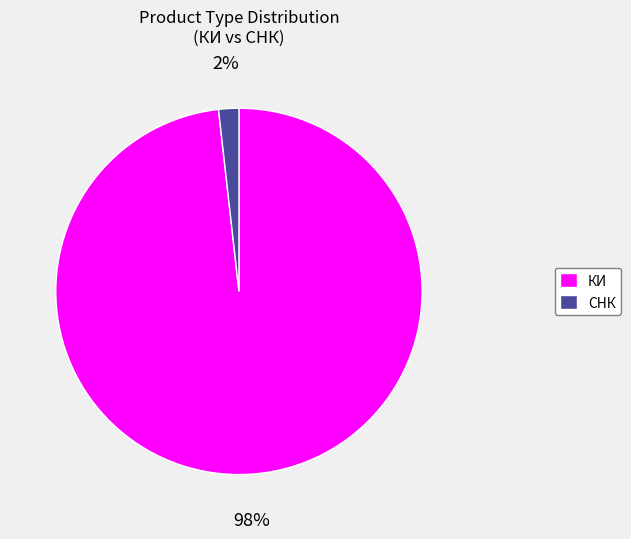

Does any single category account for the majority?

Yes